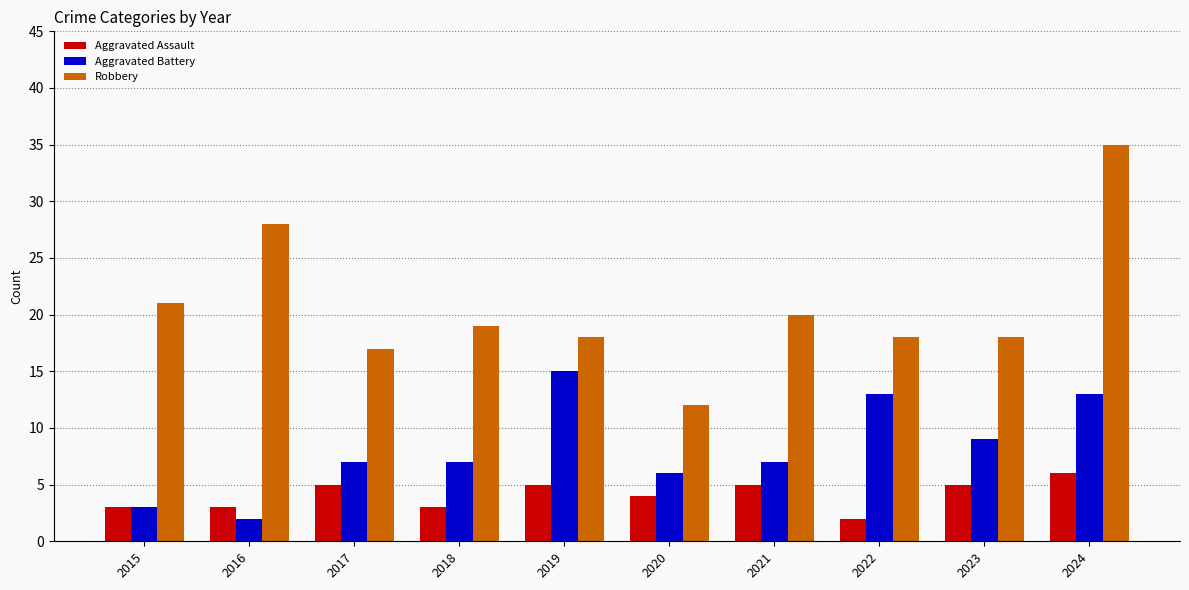

Is it true that Aggravated Battery equals 12 at 2017?

False